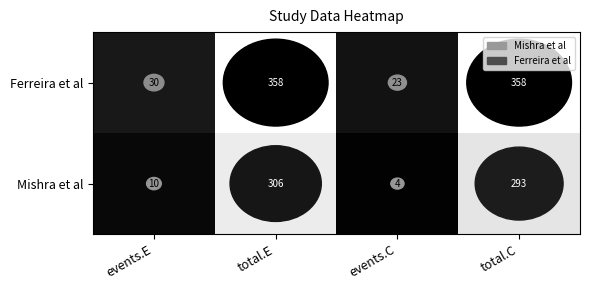

True or false: Ferreira et al has a value of 358 at total.C.

True